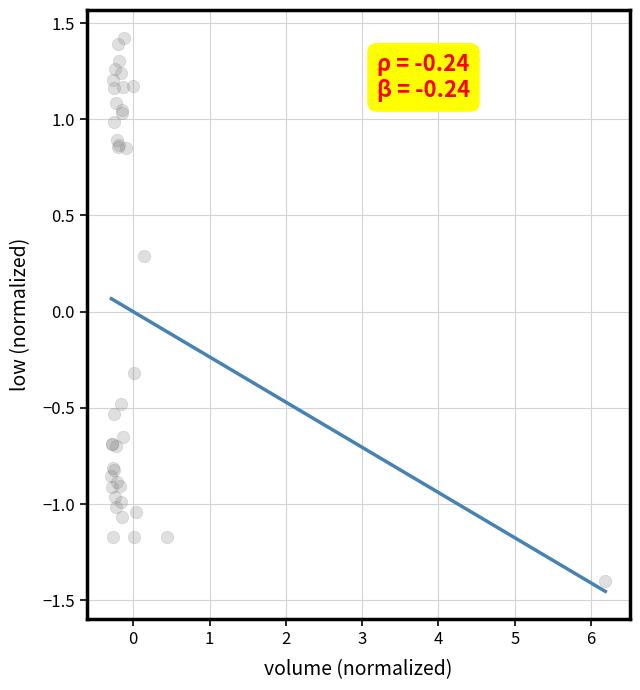

What Y value in the scatter plot is closest to 0?

0.3